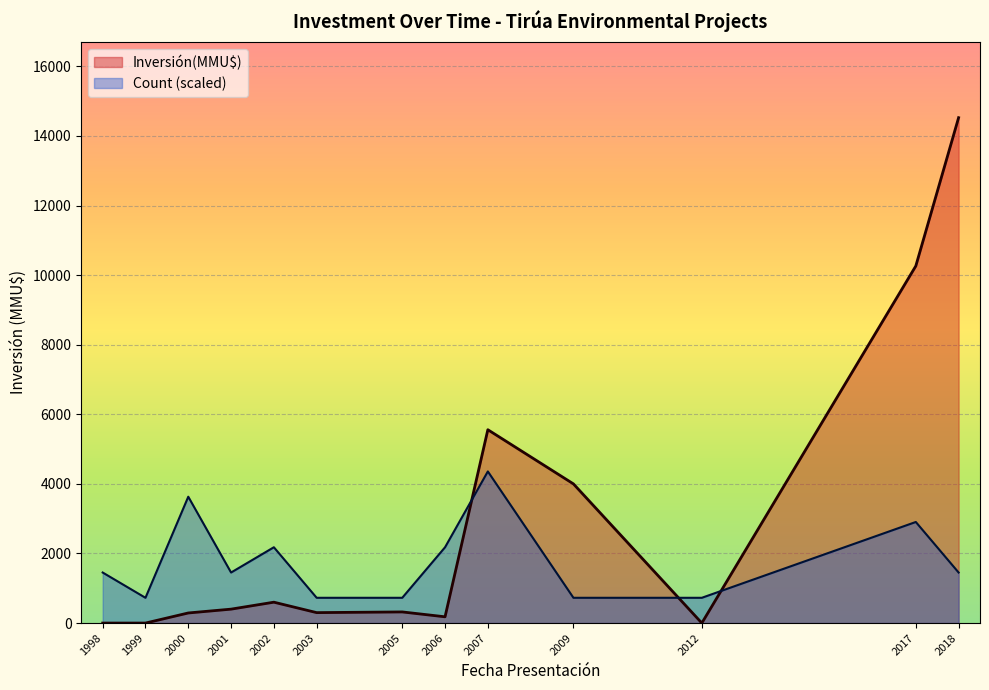

After their last crossing, which series has the higher values: Count (scaled) or Inversión(MMU$)?

Inversión(MMU$)